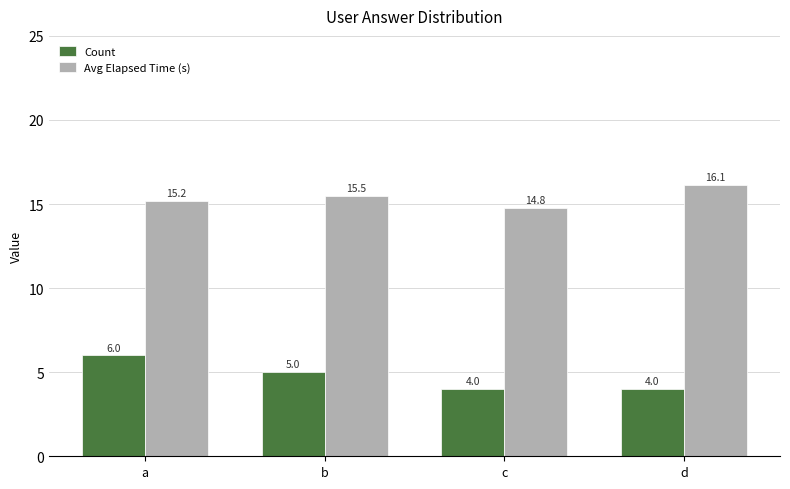

What is the sum of the Avg Elapsed Time (s) values at d and b?

31.6